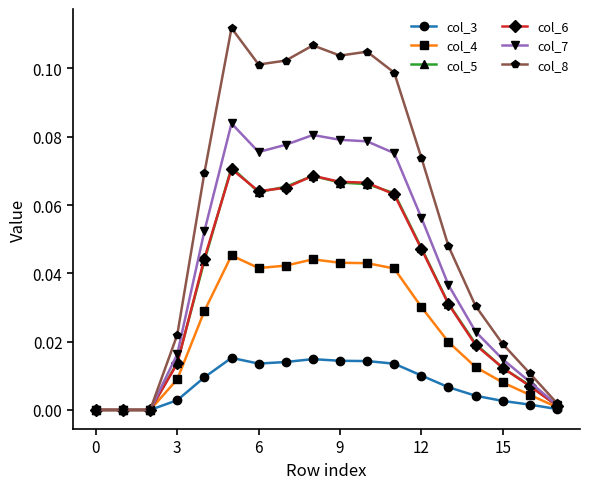

Which series has the largest total across all categories?

col_8